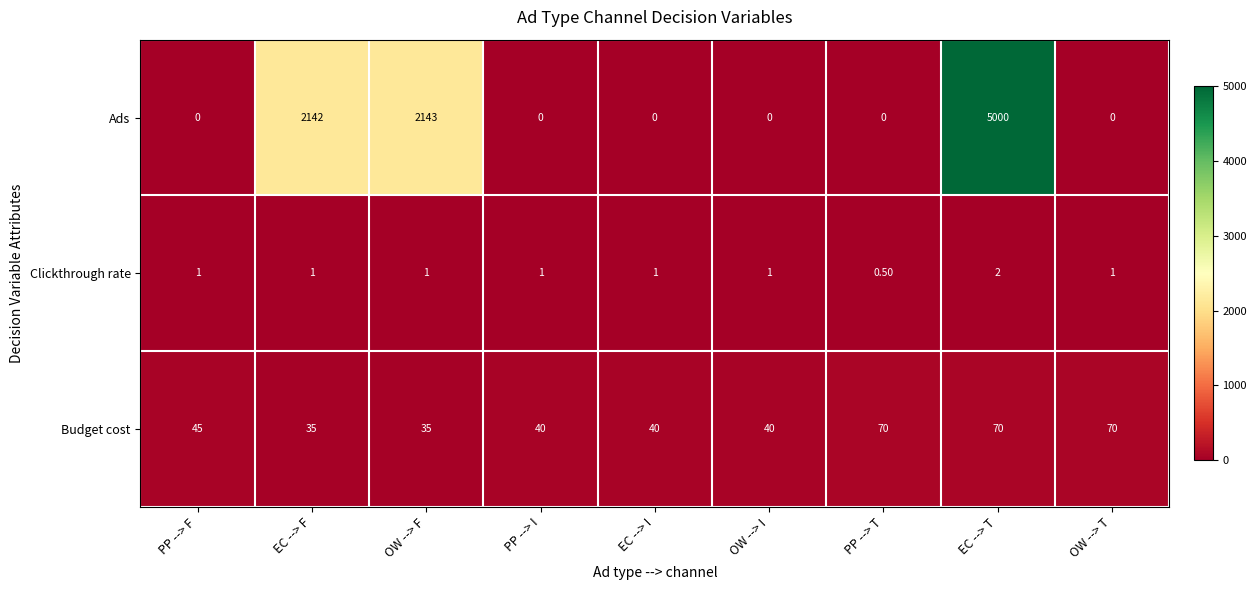

At EC --> I, list the series in order from smallest to largest.

Ads, Clickthrough rate, Budget cost